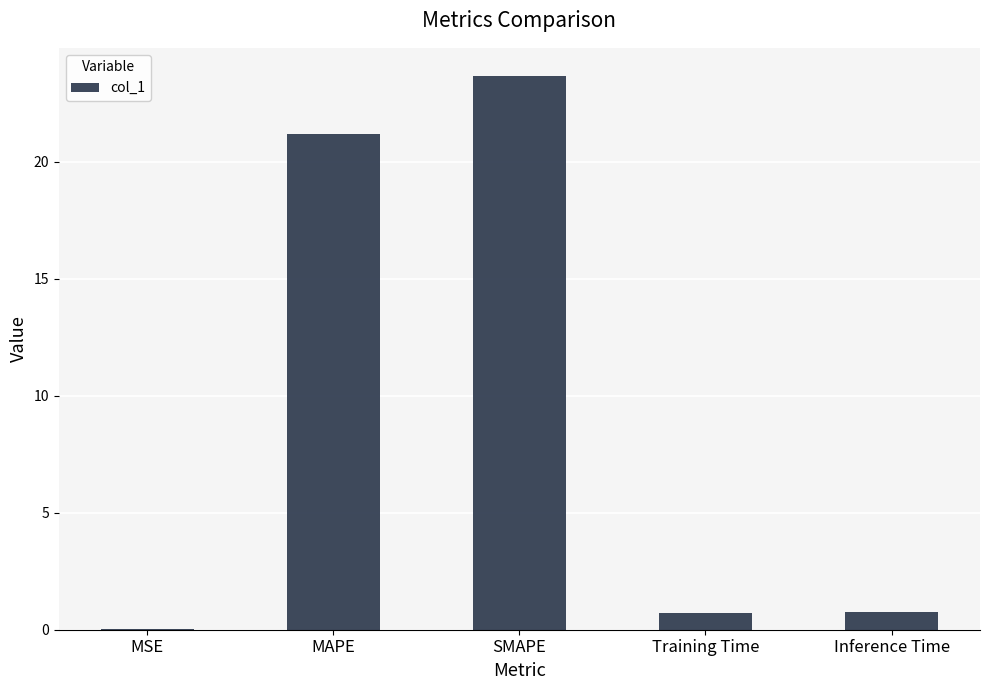

Which label corresponds to the largest value in the chart?

SMAPE